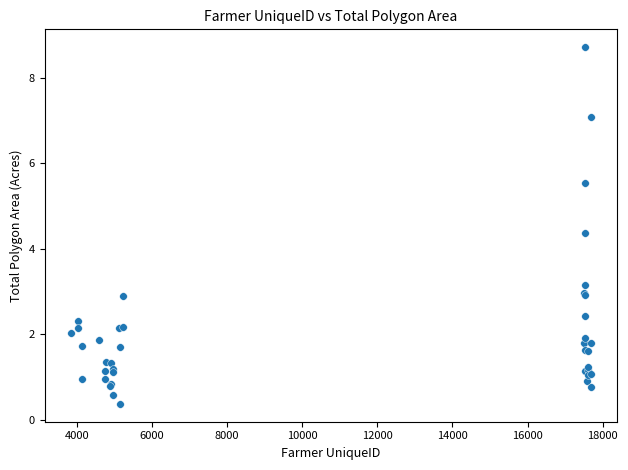

What Y value in the scatter plot is closest to 4?

4.4